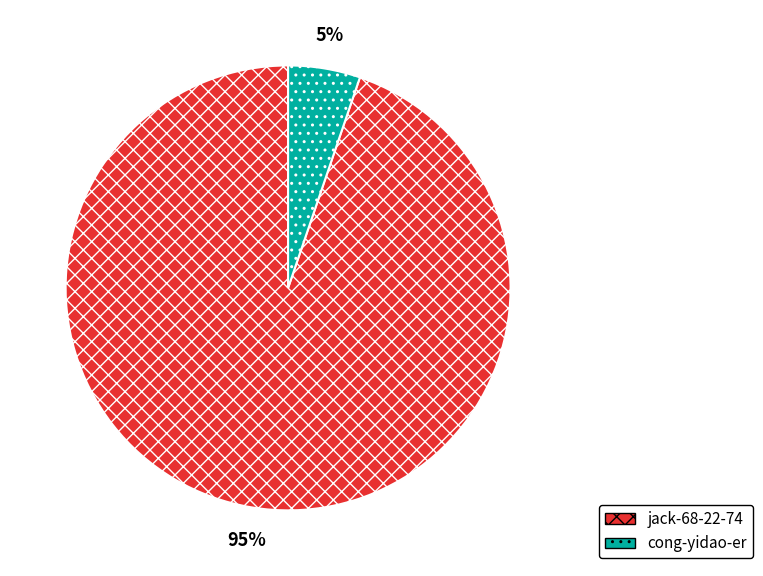

To the nearest percent, what is the difference between the cong-yidao-er and jack-68-22-74 slice percentages?

90%